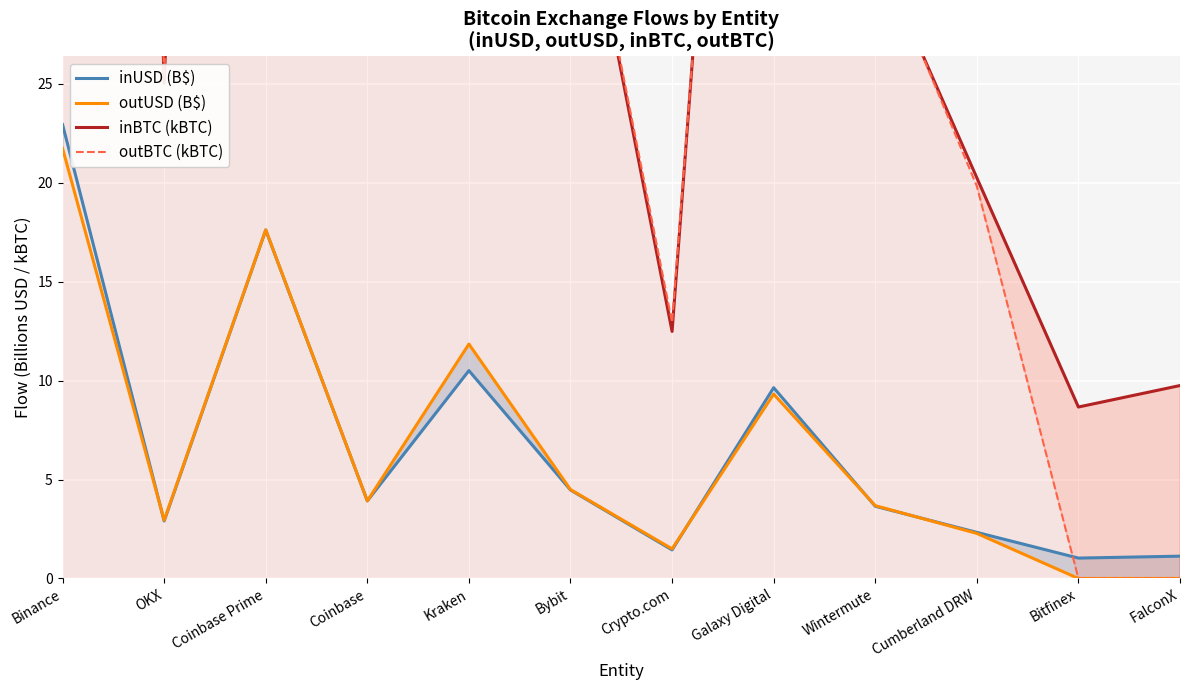

True or false: outBTC (kBTC) has a value of 19.8 at Cumberland DRW.

True